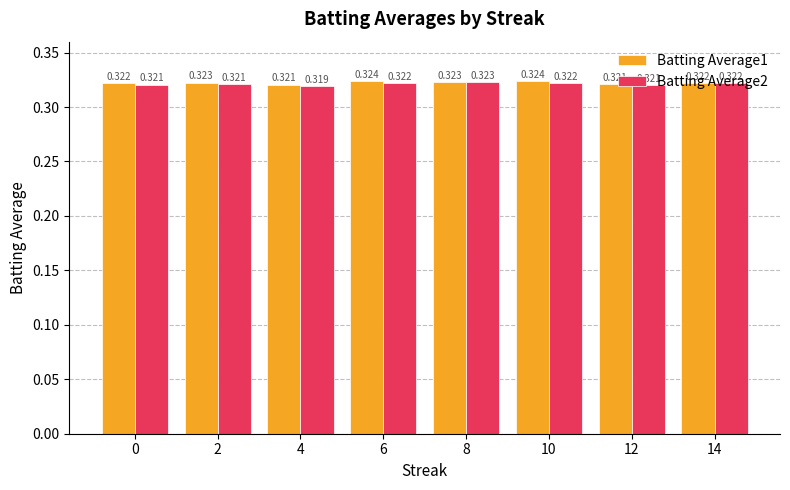

What are all the series names shown in the legend?

Batting Average1, Batting Average2